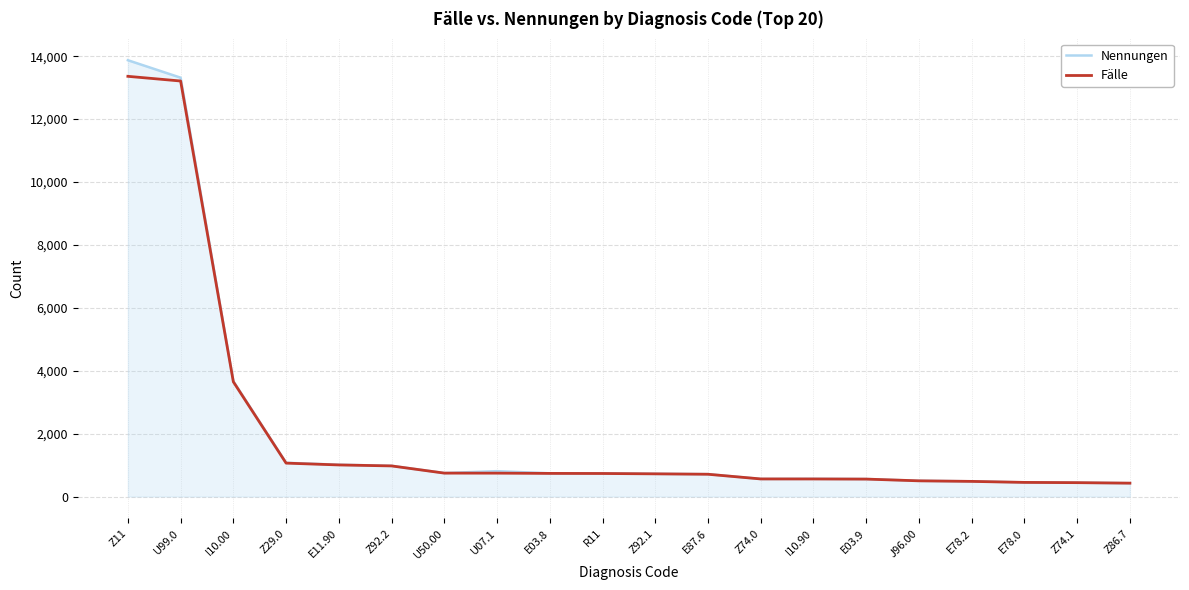

Is the value of Nennungen at E03.9 greater than the value of Fälle at Z29.0?

No